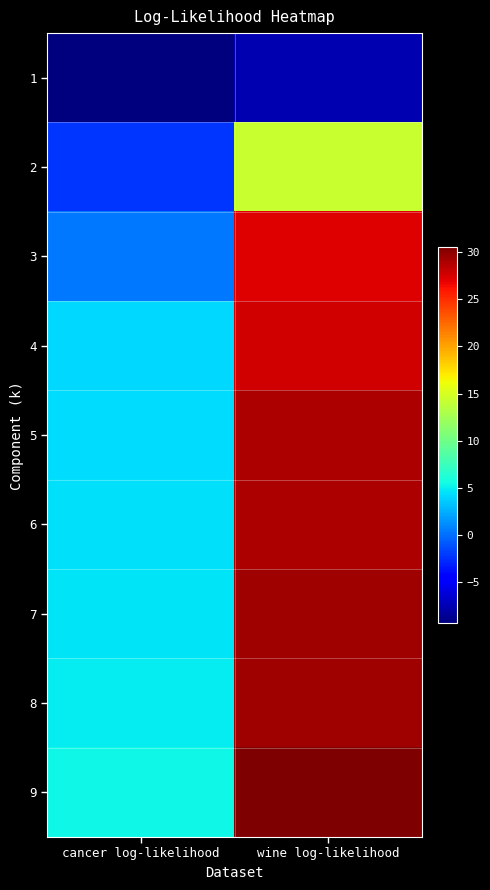

What is the spread (max minus min) of values at wine log-likelihood?

38.1